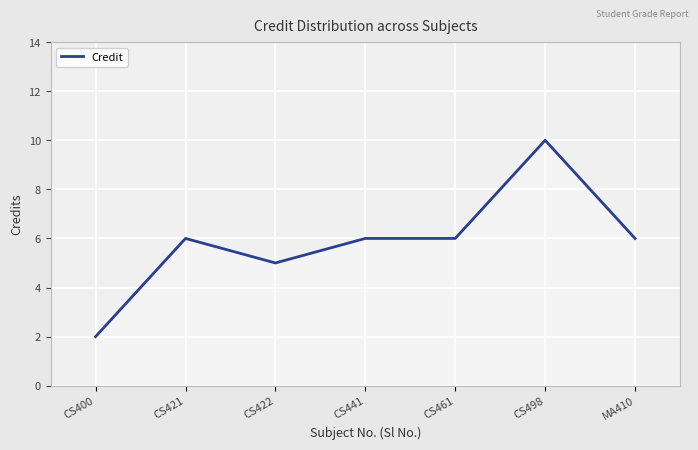

What is the difference between the maximum and minimum values?

8